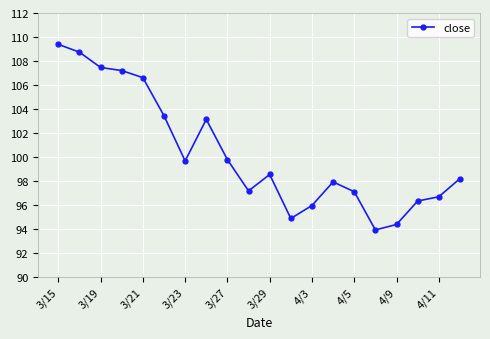

What is the difference between the maximum and minimum values?

15.5